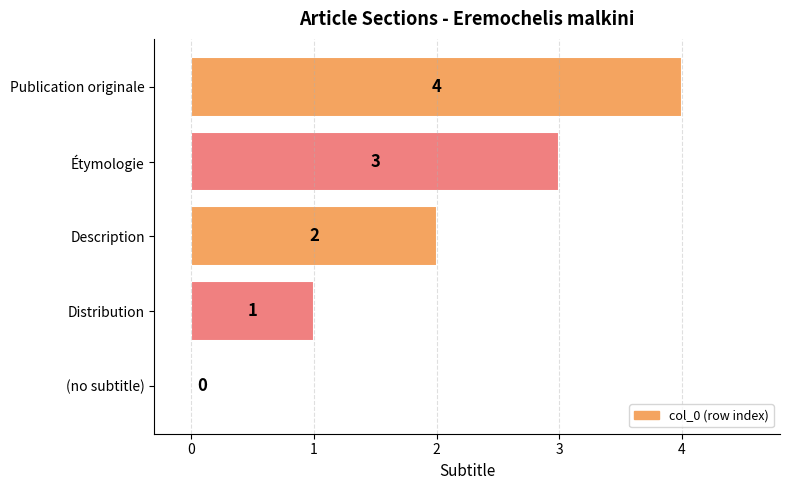

True or false: the data shows 0 at (no subtitle).

True